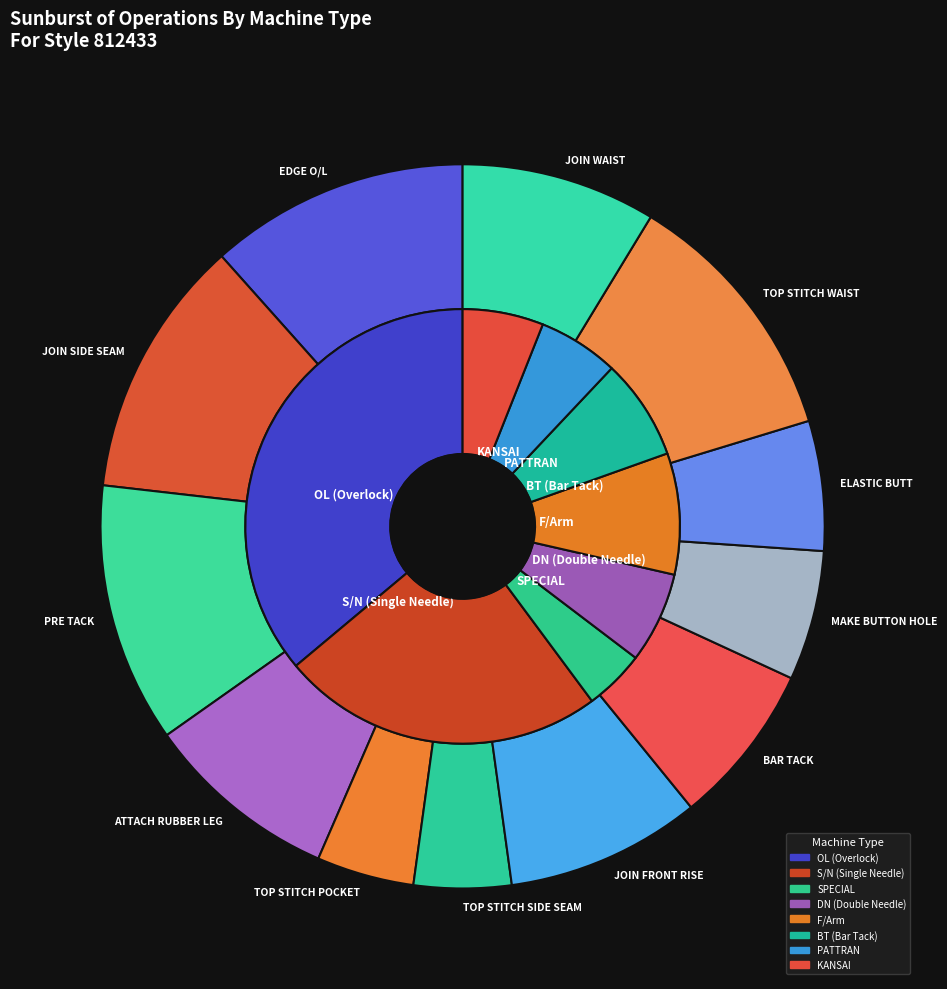

Is it true that EDGE O/L is 12% of the pie?

True